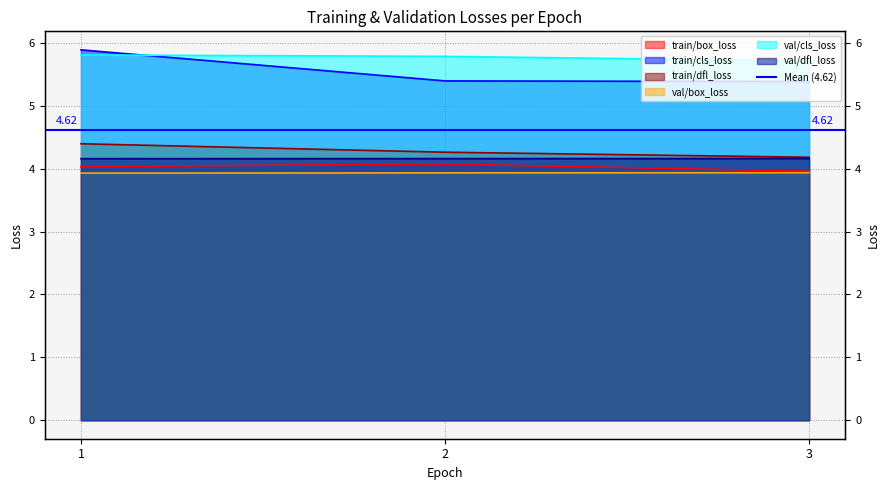

True or false: val/cls_loss has a value of 1.3 at 2.

False